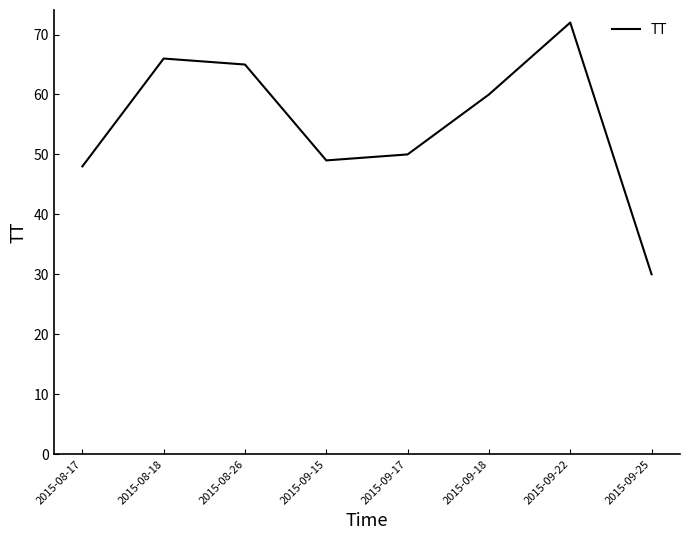

How many interior local valleys (lower than both neighbors) does the data have?

1